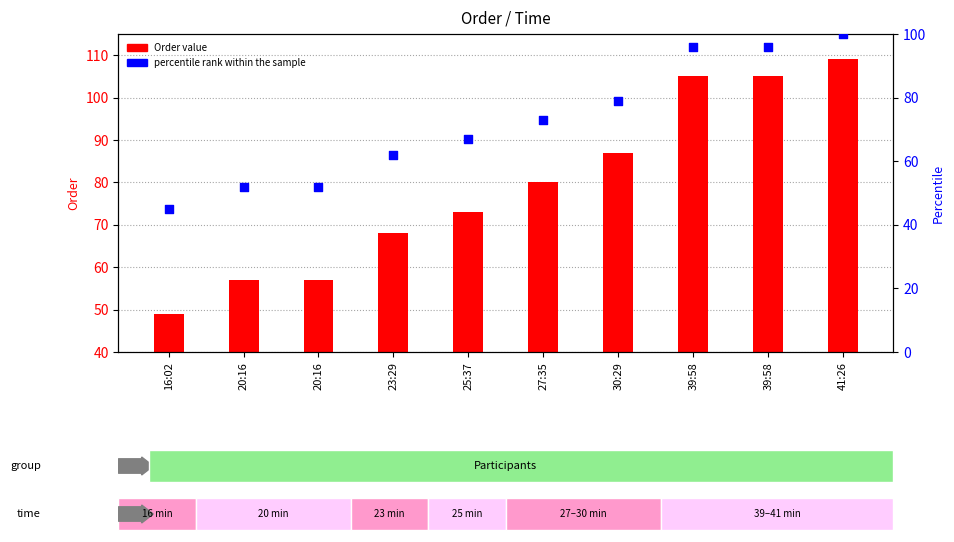

What is the total value across all series at 39:58?

201